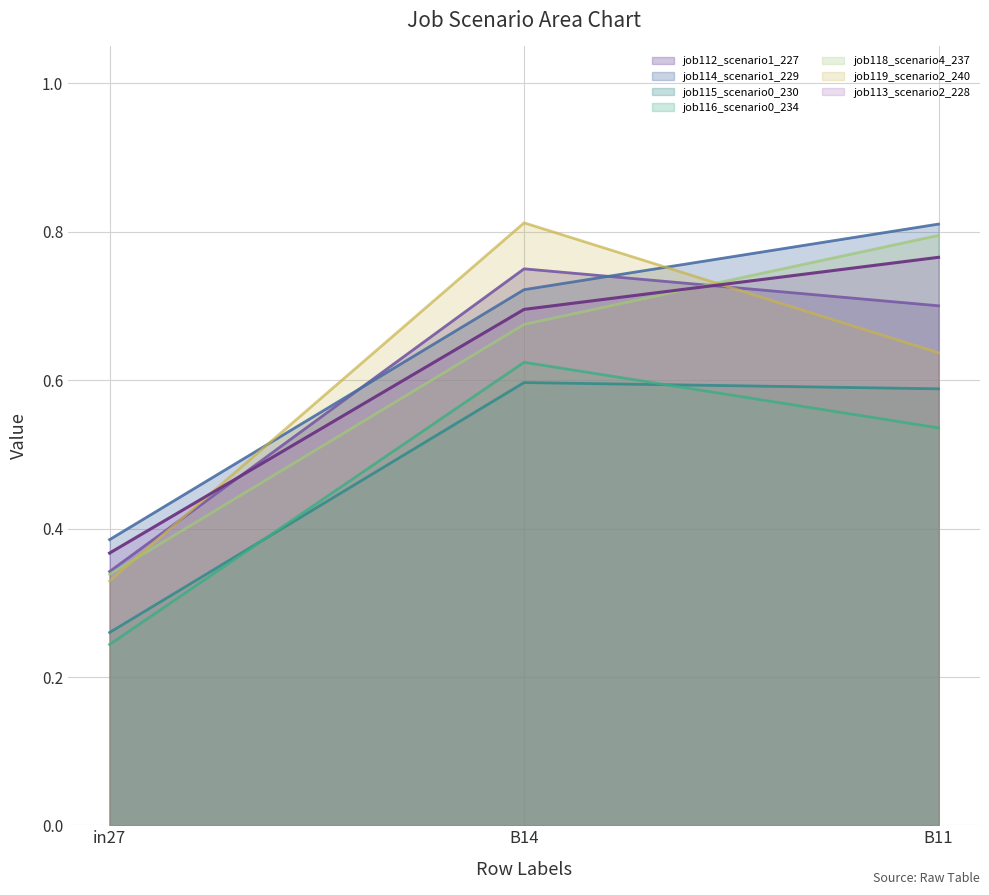

How many lines are shown in the chart?

7